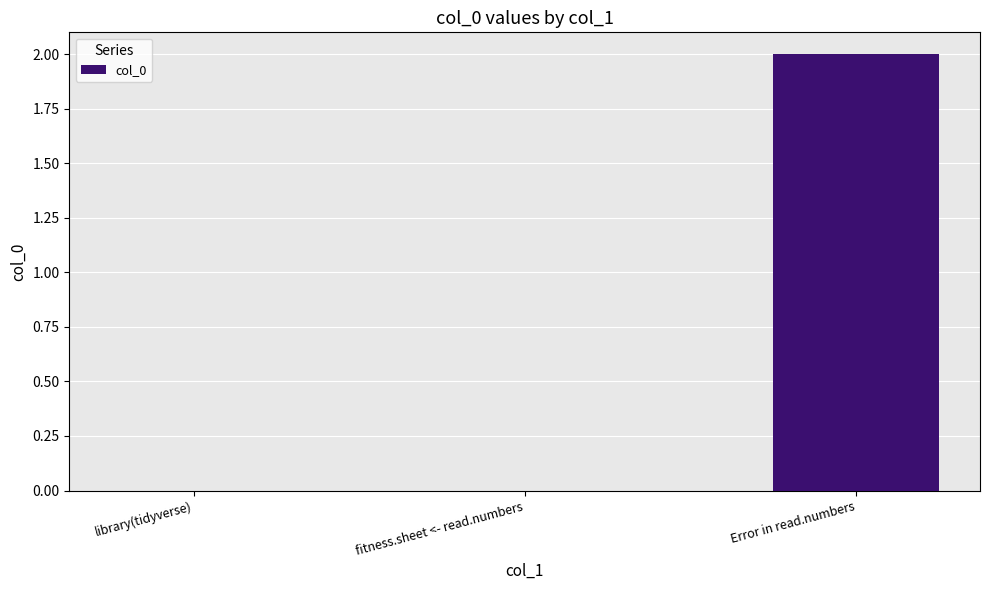

Which category has the highest value across all series?

Error in read.numbers